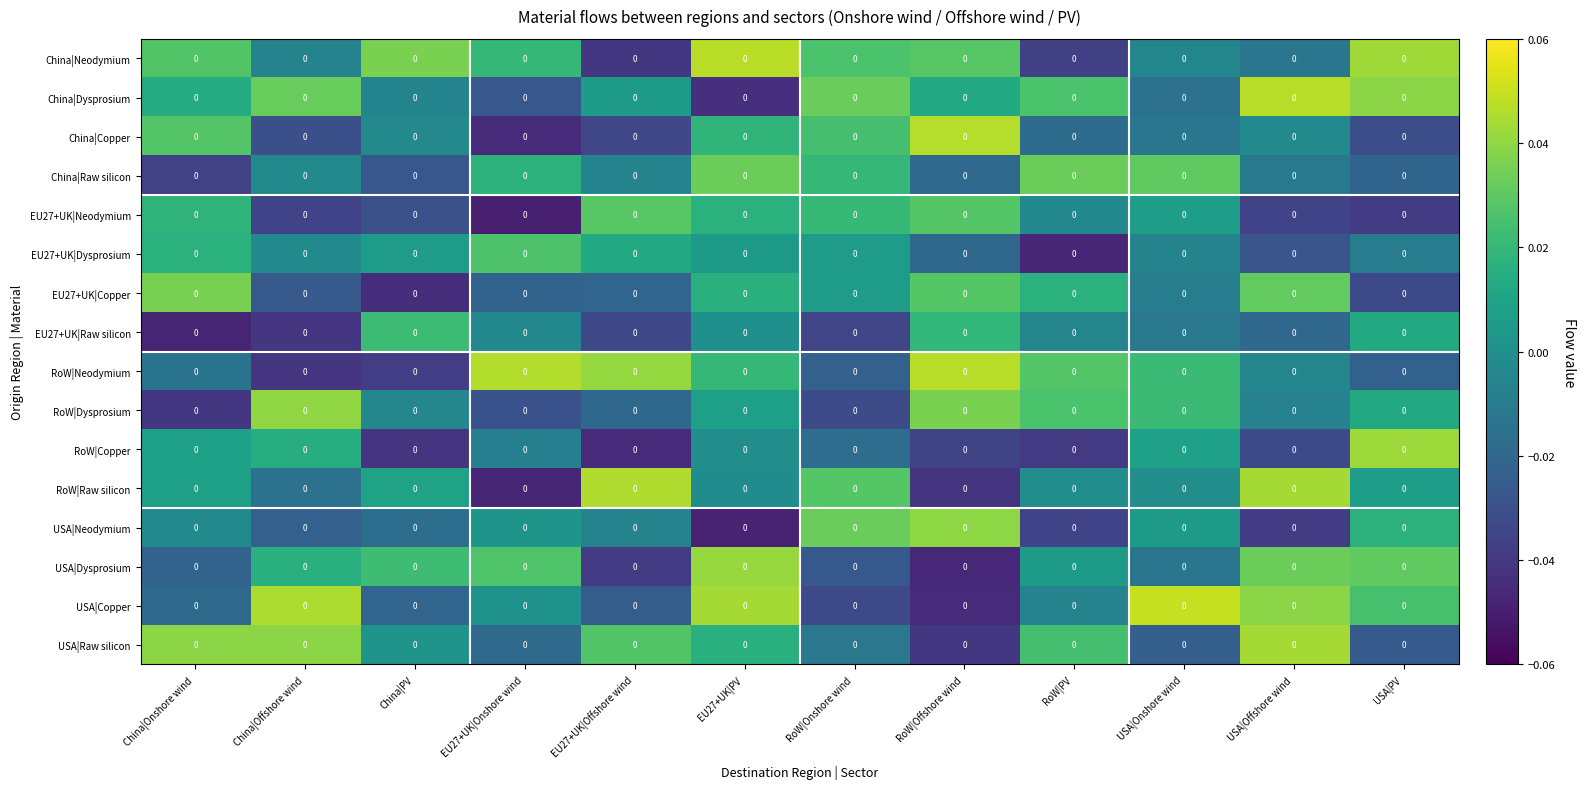

Rank the series by their maximum value, from lowest to highest.

EU27+UK|Raw silicon, EU27+UK|Dysprosium, EU27+UK|Neodymium, China|Raw silicon, EU27+UK|Copper, USA|Neodymium, RoW|Dysprosium, USA|Dysprosium, RoW|Copper, USA|Raw silicon, RoW|Raw silicon, China|Copper, RoW|Neodymium, China|Dysprosium, China|Neodymium, USA|Copper